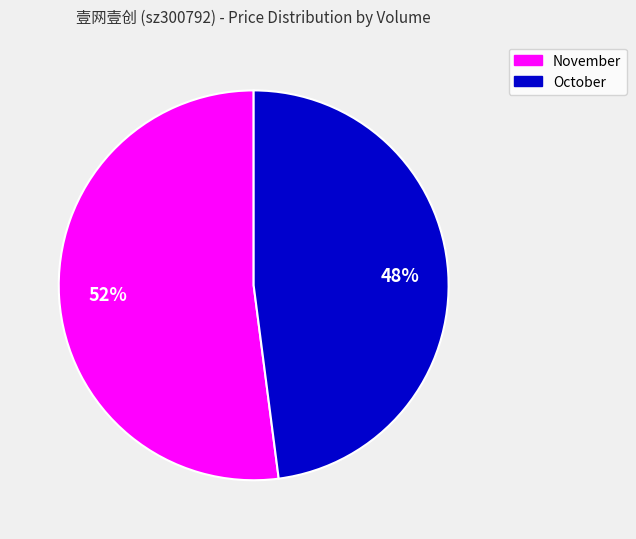

Is there a majority slice in this chart?

Yes